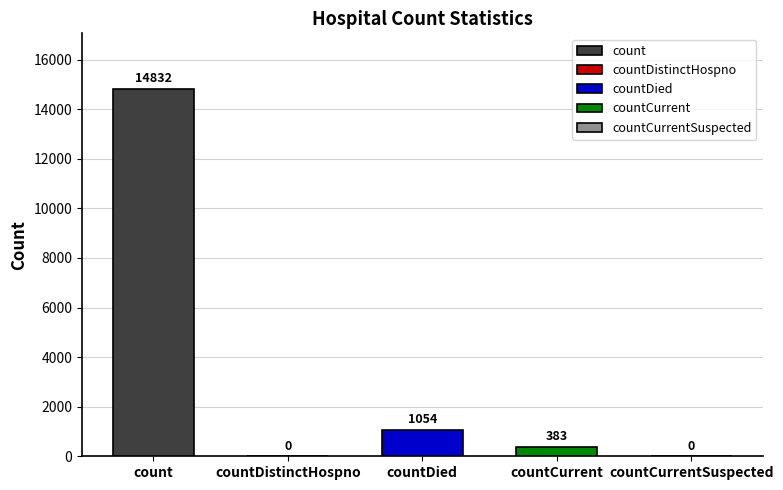

Between countCurrentSuspected and countDied, which is larger?

countDied